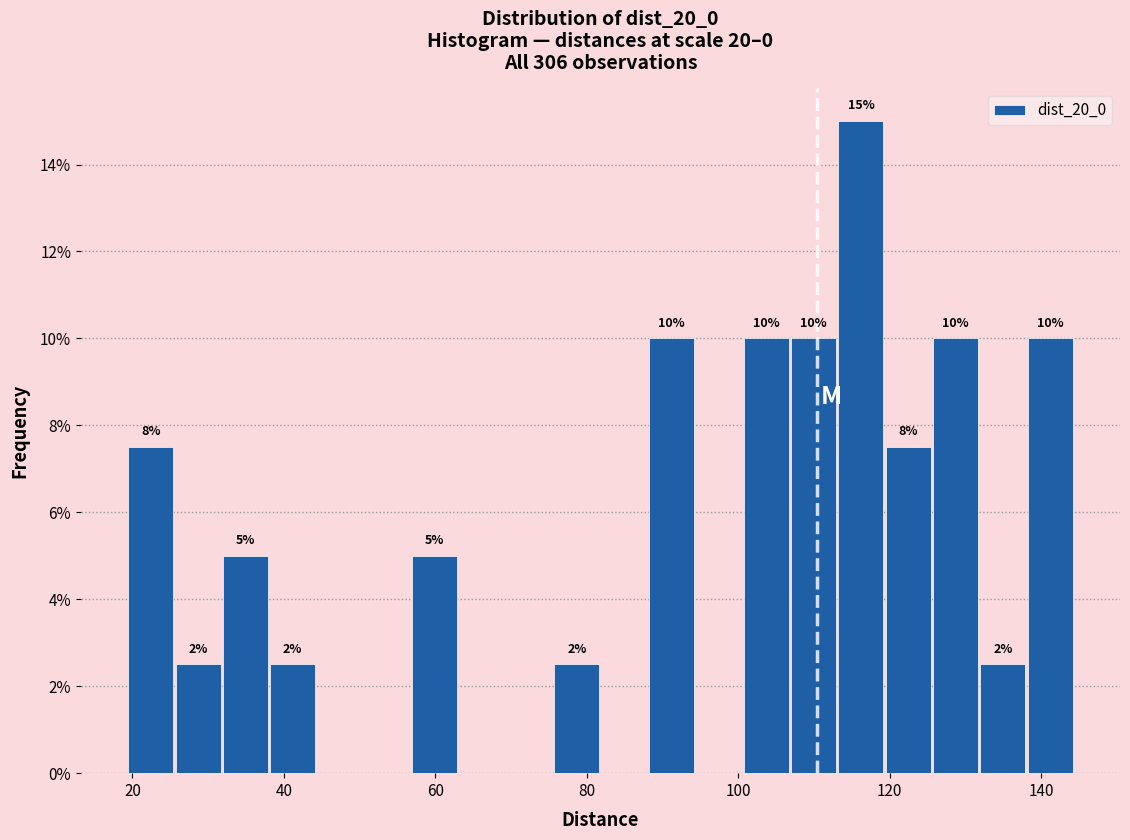

Around what value on the x-axis is the tallest bar? Give the approximate position of its centre, as read against the axis.

116